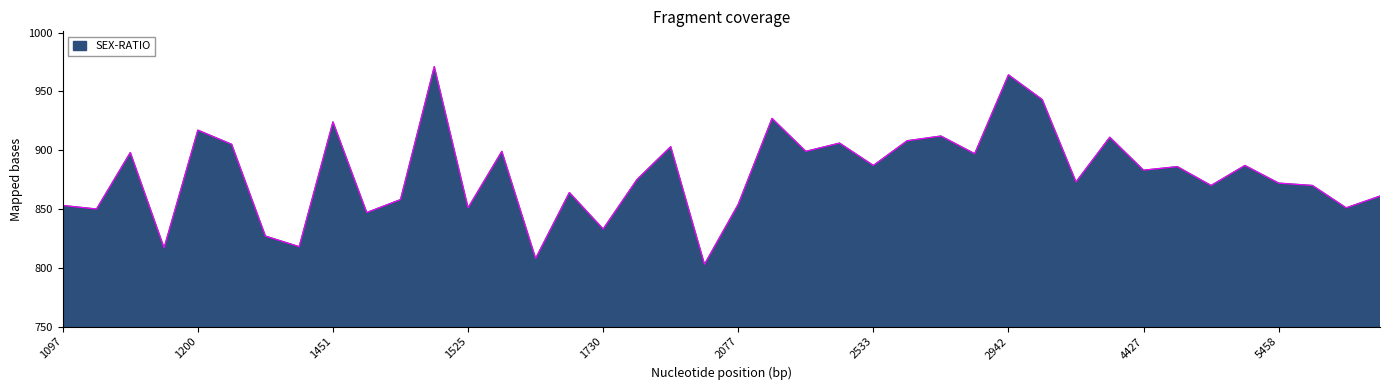

What is the greatest value displayed?

971